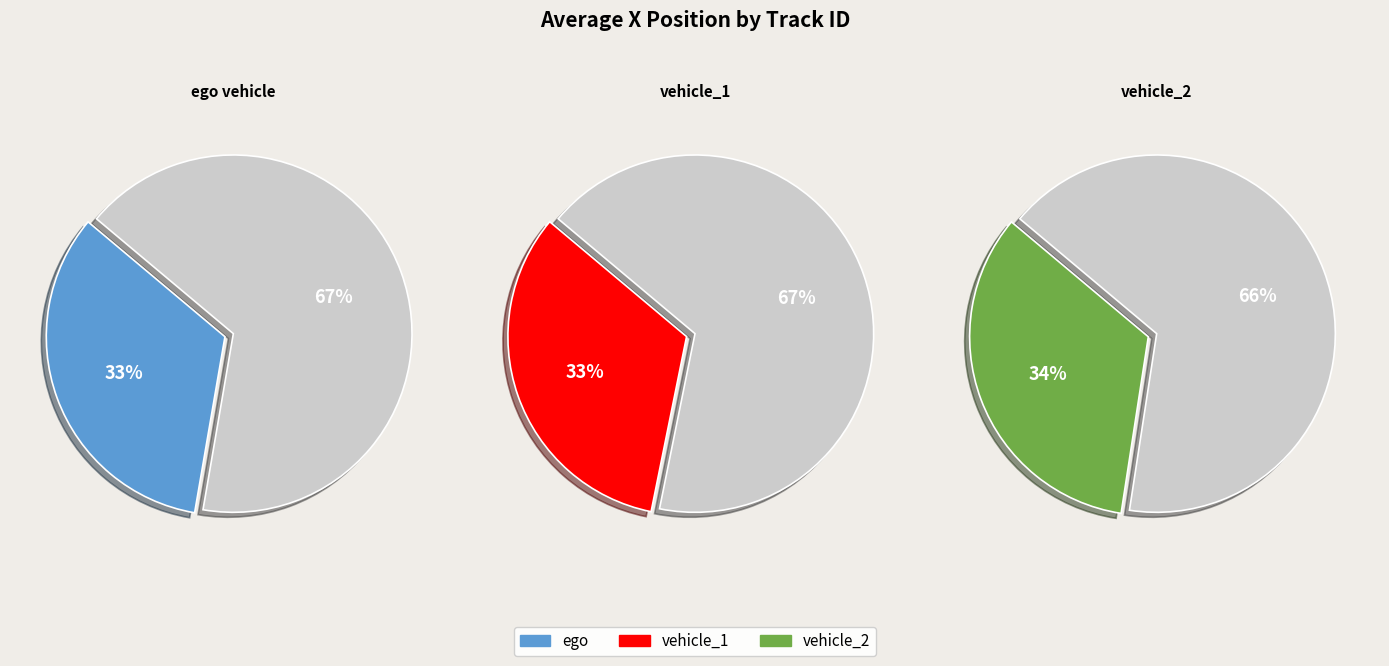

Which has a higher value, vehicle_2 or vehicle_1?

vehicle_2